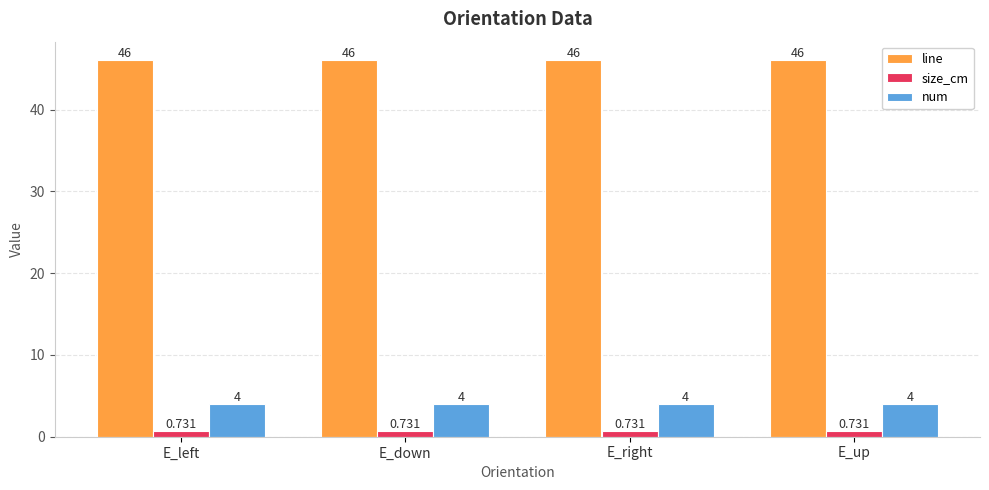

True or false: line has a value of 17.7 at E_up.

False